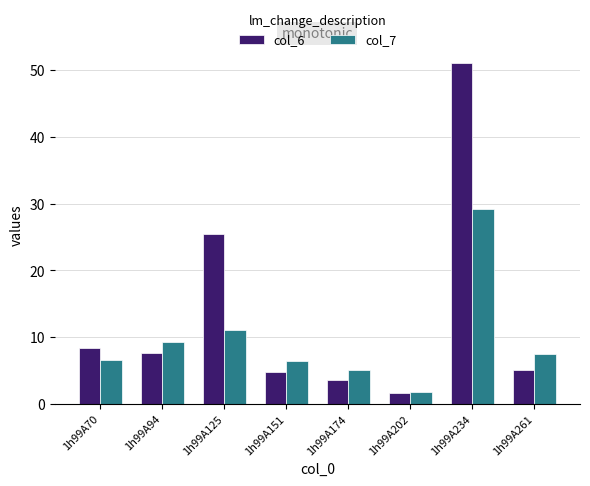

List the series in order of their peak value, highest first.

col_6, col_7